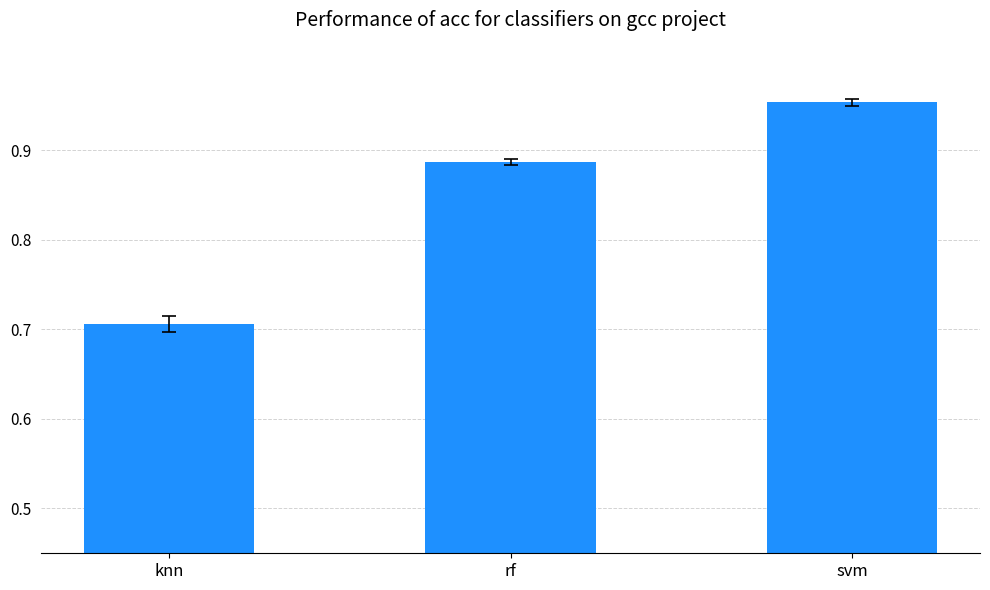

At which category does the chart reach its peak across all series?

svm